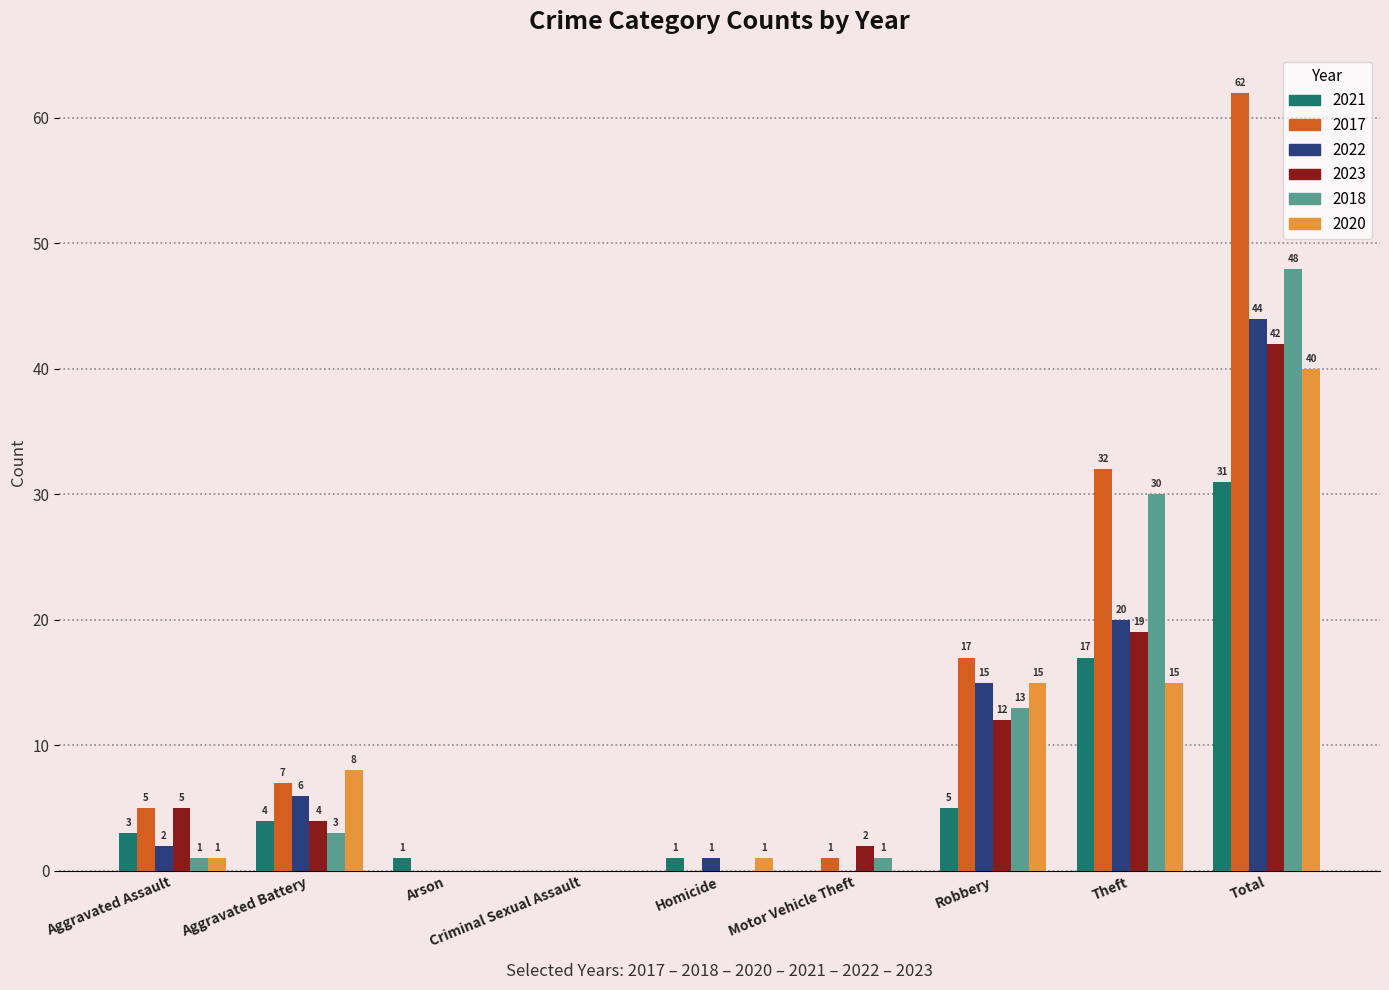

The value of 2018 at Criminal Sexual Assault is -16. True or false?

False